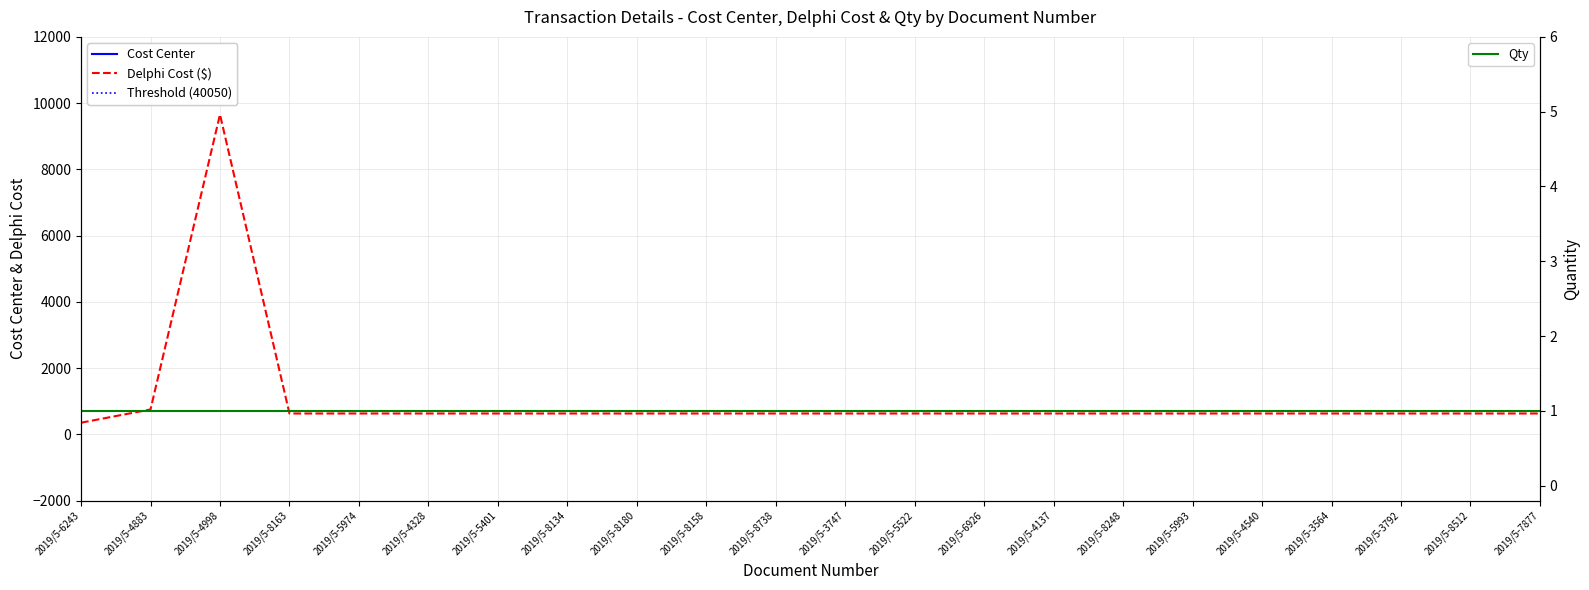

What is the total value across all series at 2019/5-5974?

40663.0